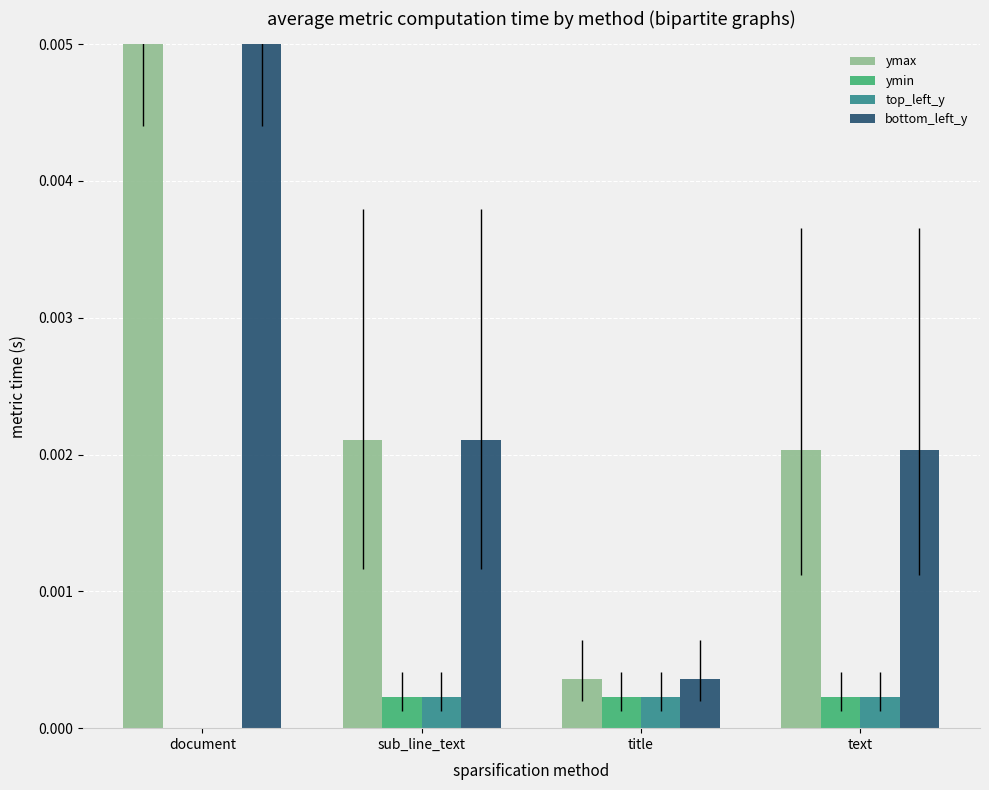

Rank the series at title from highest to lowest value.

ymax, bottom_left_y, ymin, top_left_y